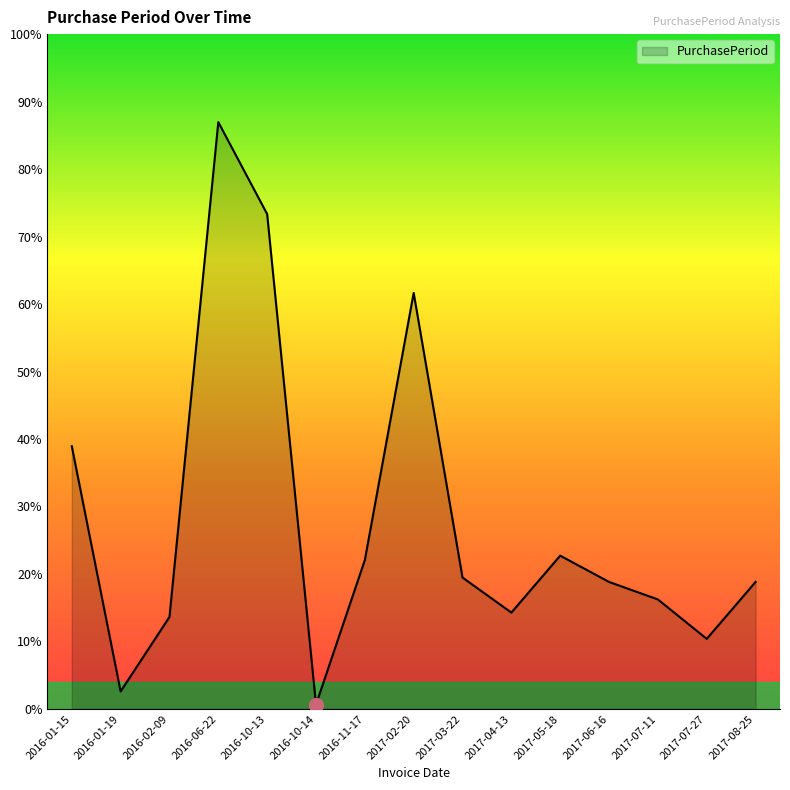

What is the label of the 4th point from the left?

2016-06-22